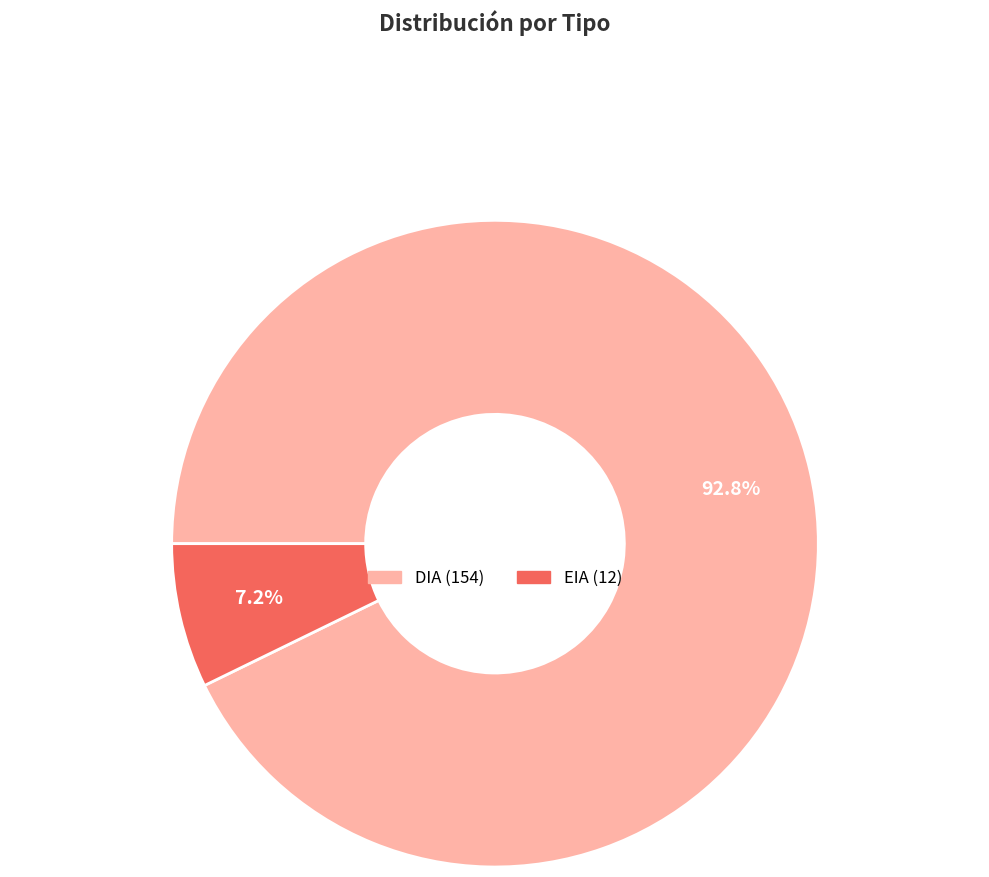

Is it true that EIA is 18% of the pie?

False